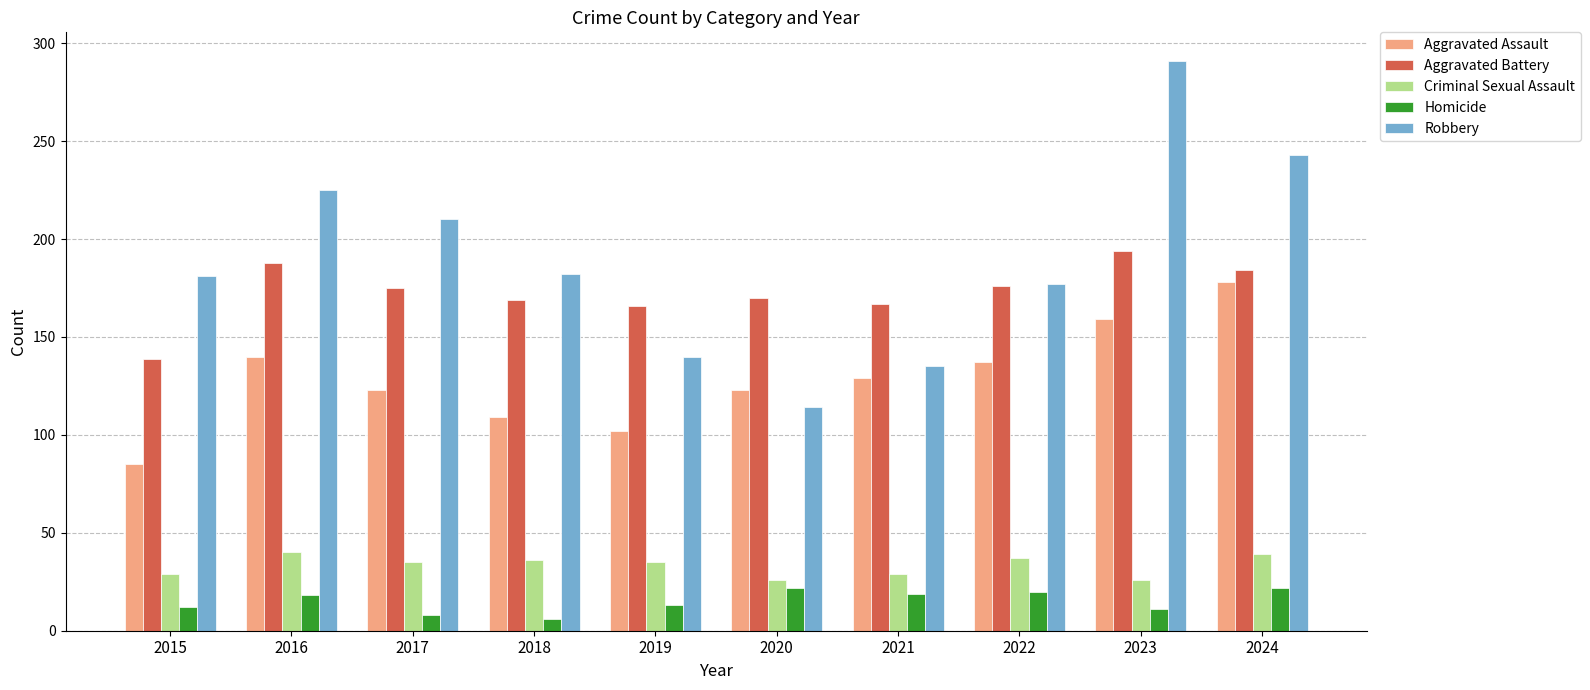

What are all the series names shown in the legend?

Aggravated Assault, Aggravated Battery, Criminal Sexual Assault, Homicide, Robbery